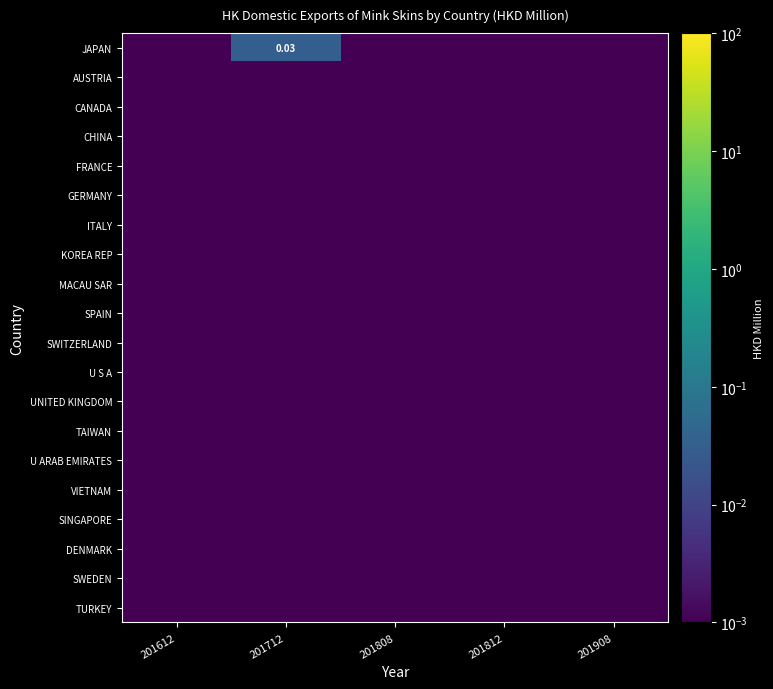

The VIETNAM series shows 0.0 at 201612. True or false?

True